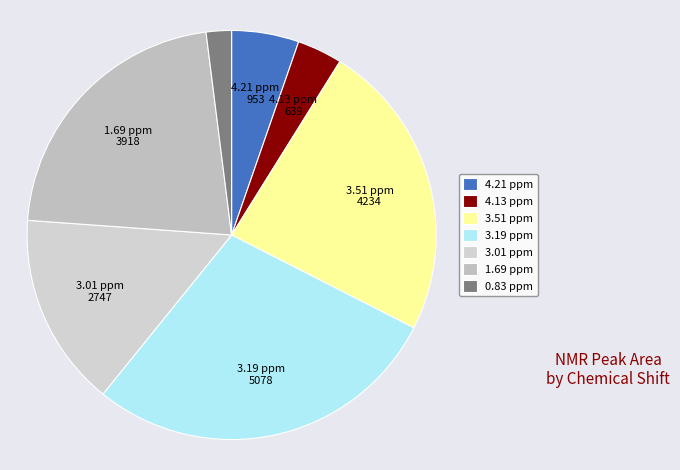

To the nearest percent, what percentage of the pie is 3.51 ppm?

24%